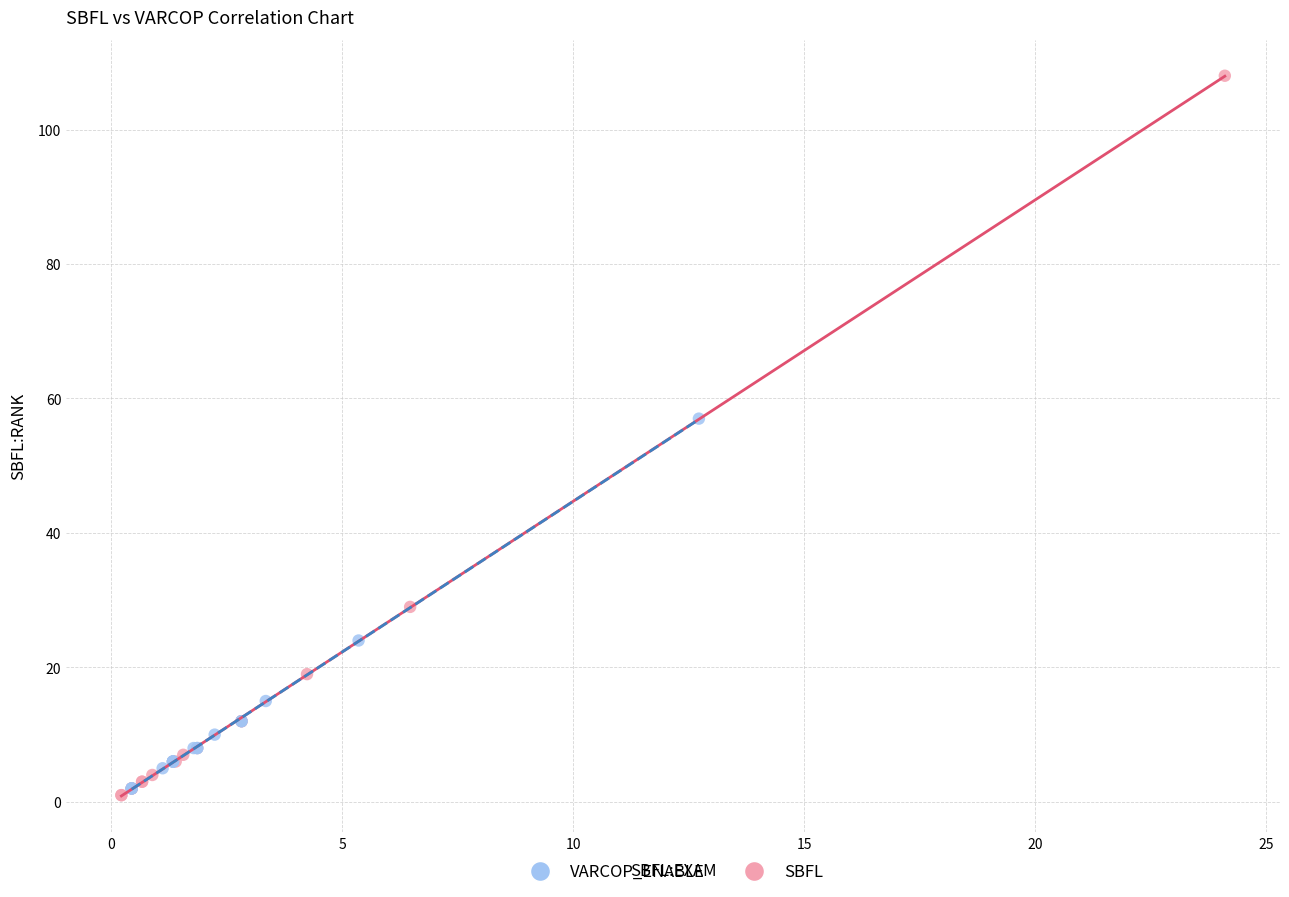

Which series reaches the maximum Y coordinate?

SBFL